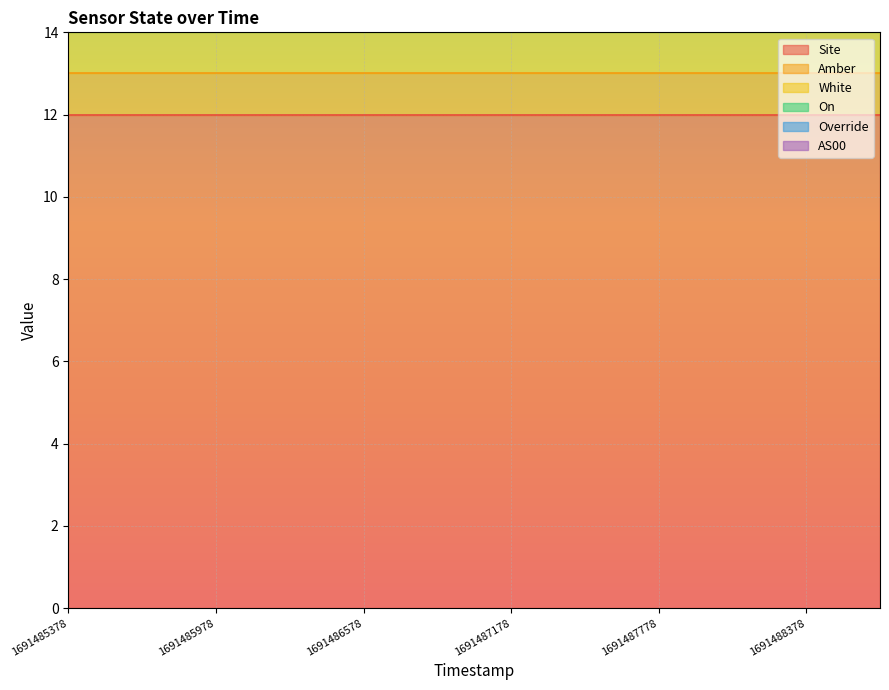

How many series are shown in this chart?

6